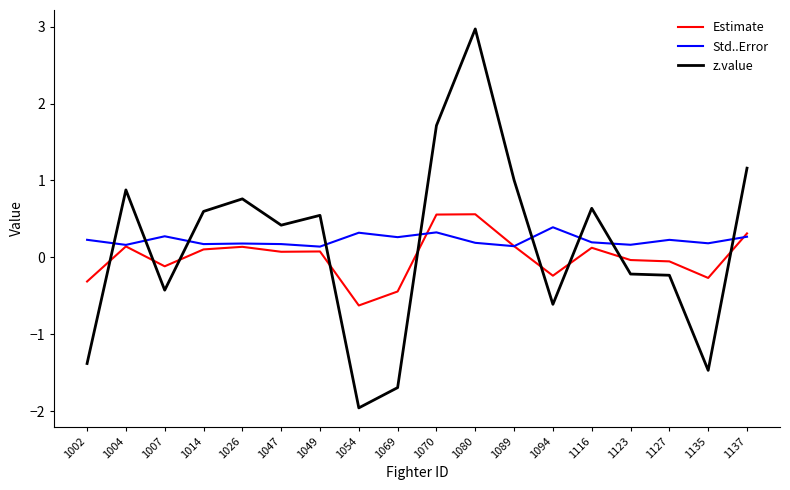

At which category does the chart reach its minimum across all series?

1054